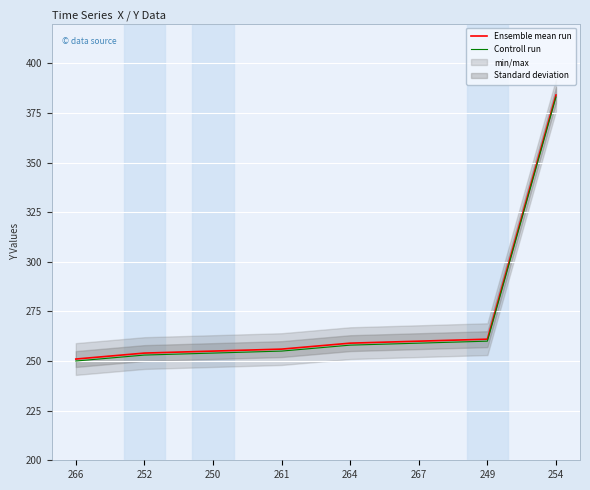

Is the value of Controll run at 267 greater than the value of Ensemble mean run at 252?

Yes